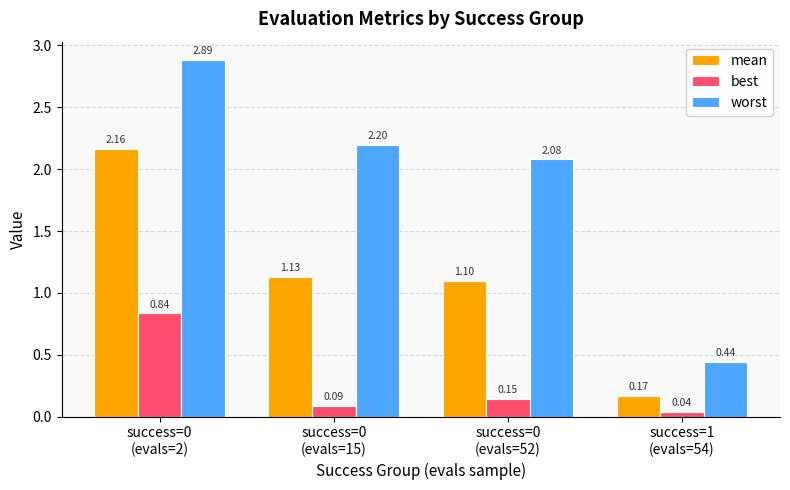

Count the number of categories in the chart.

4